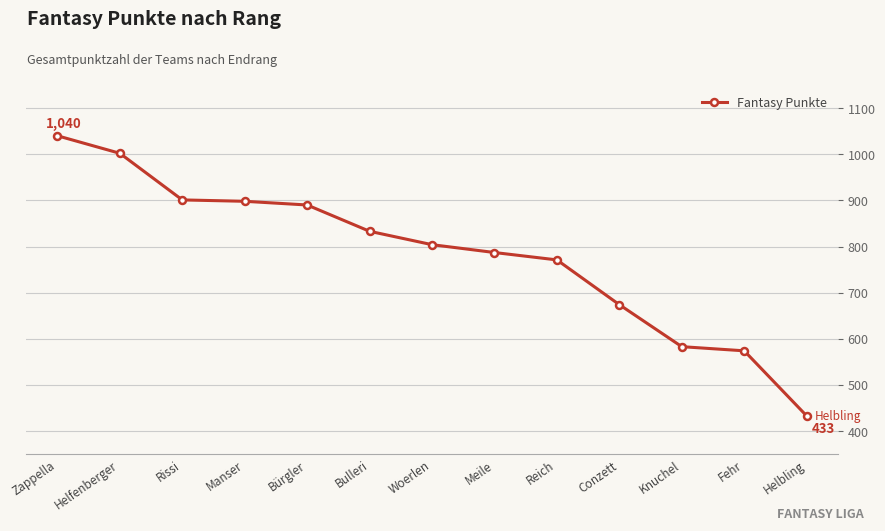

Read the value at Woerlen, to the nearest 50.

800